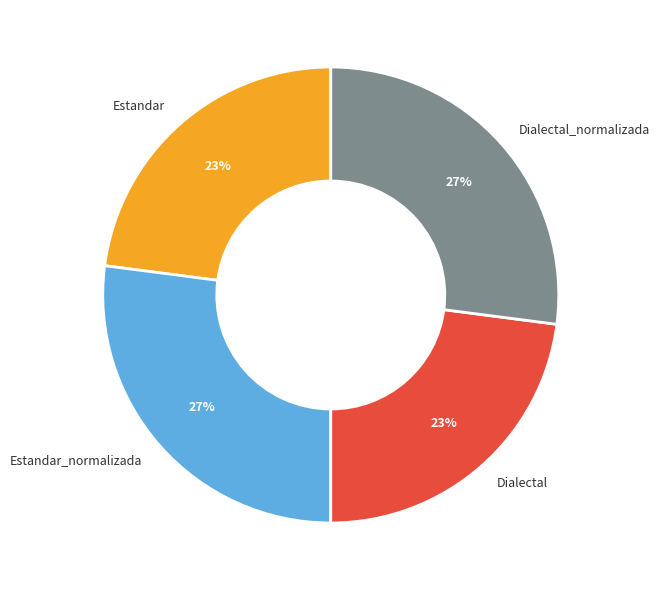

To the nearest percent, what is the average slice percentage?

25%